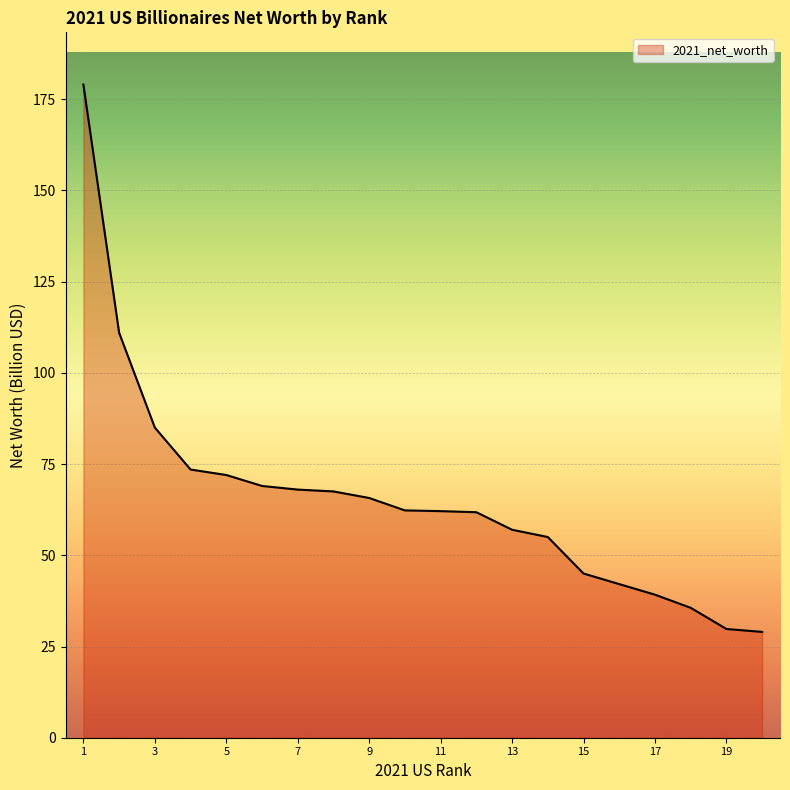

What is the value of the 18th point from the left?

35.6